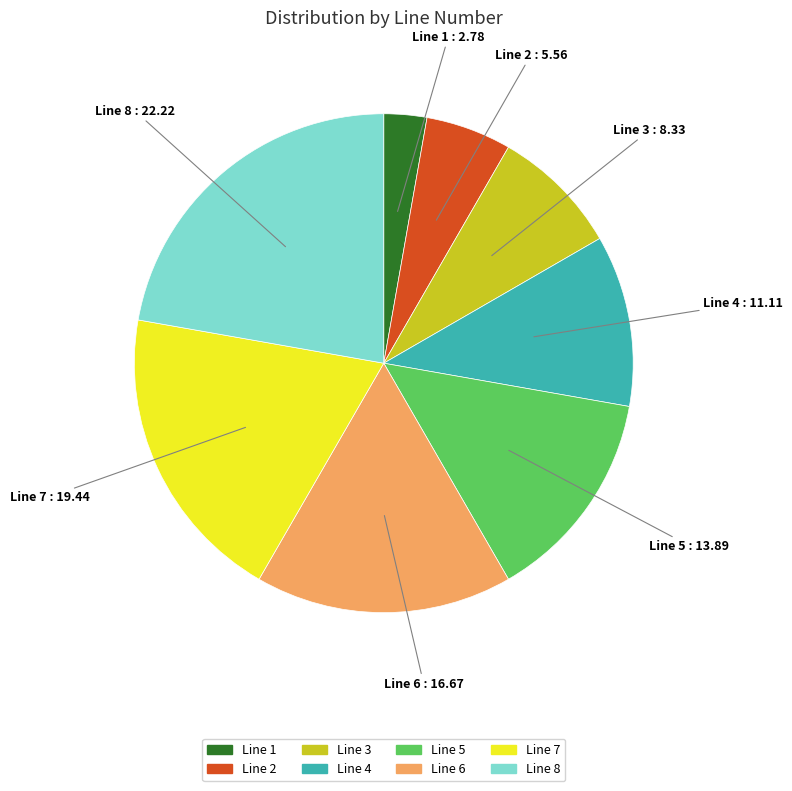

Between Line 6 and Line 2, which is larger?

Line 6